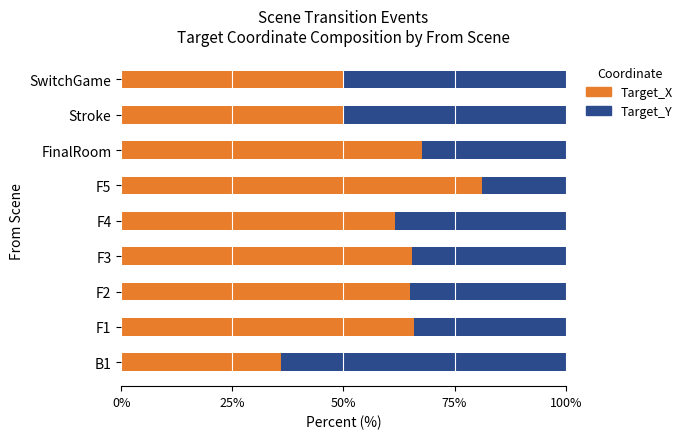

What is the total value across all series at B1?

100.0